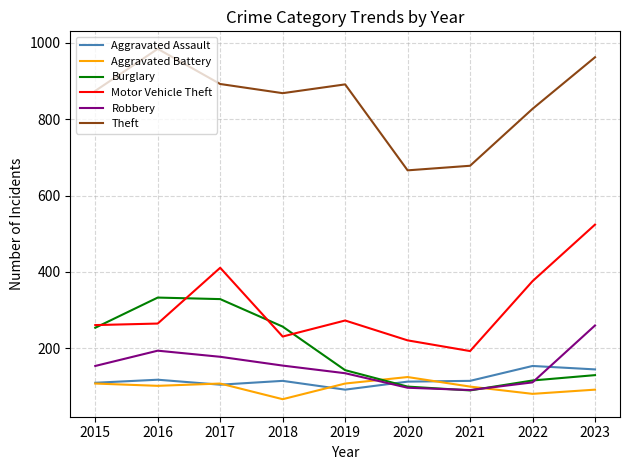

The Aggravated Assault series shows 113 at 2020. True or false?

True